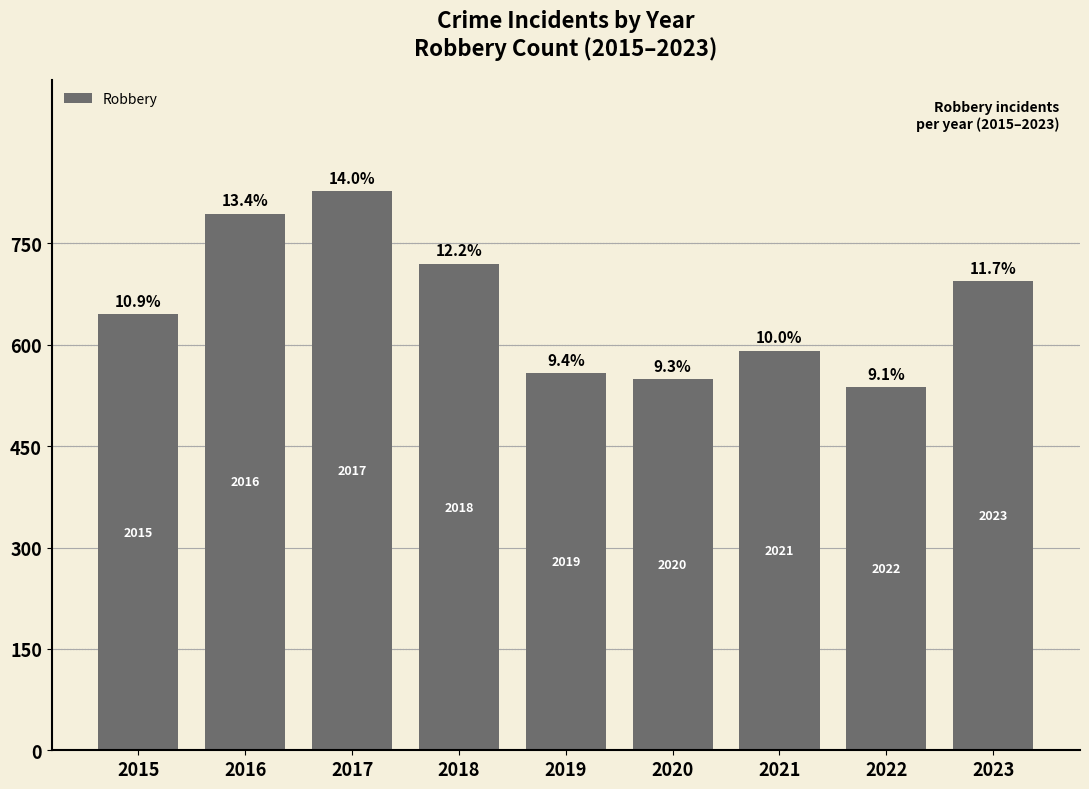

True or false: the data shows 827 at 2017.

True